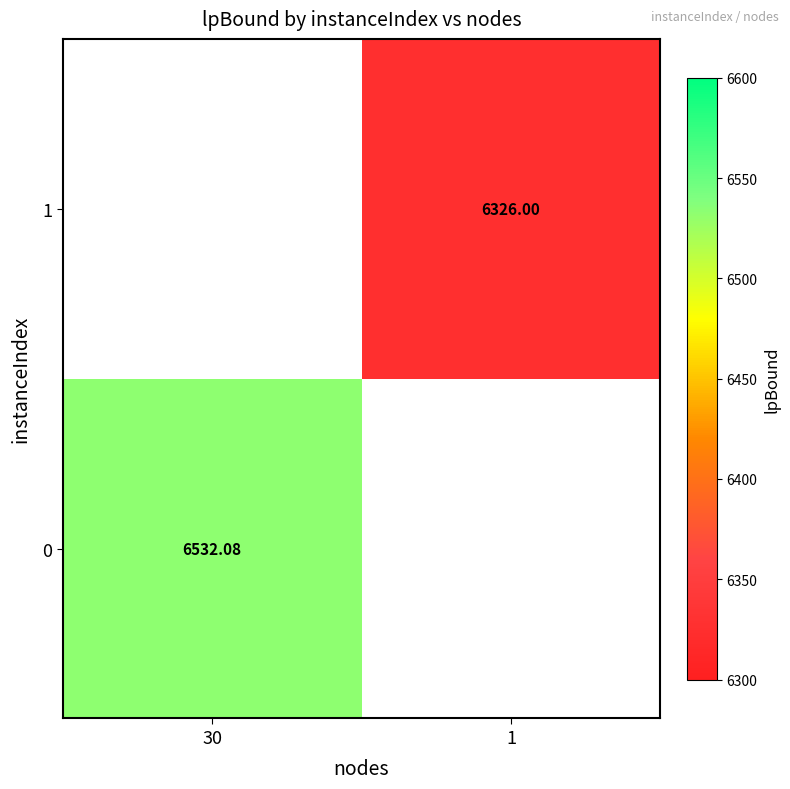

Is the value of 1 at 1 greater than the value of 0 at 30?

No